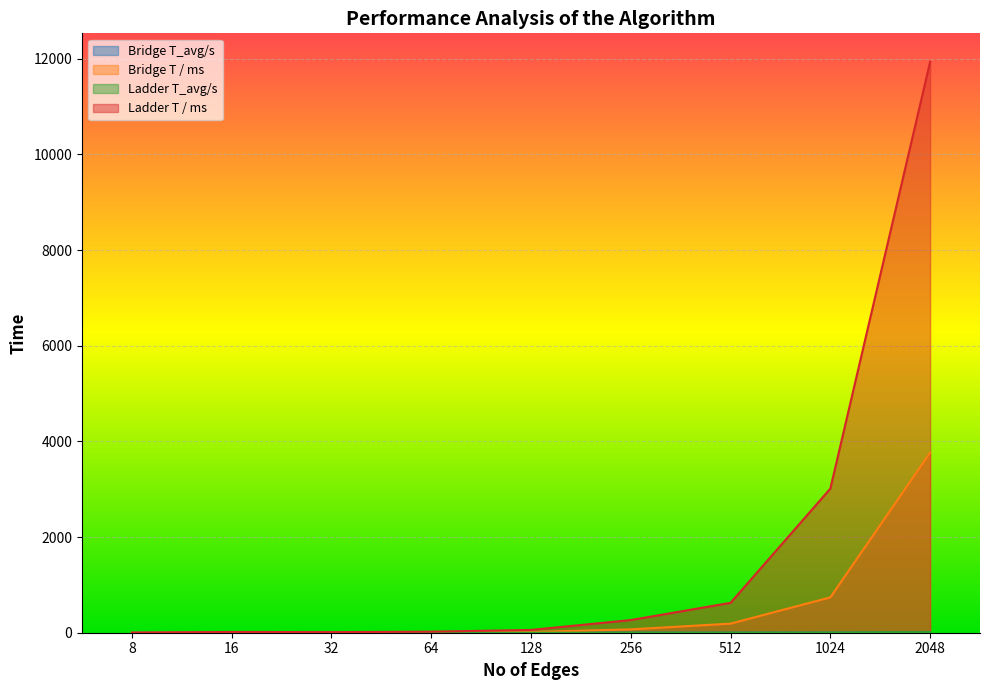

What is the total value across all series at 1024?

3755.8